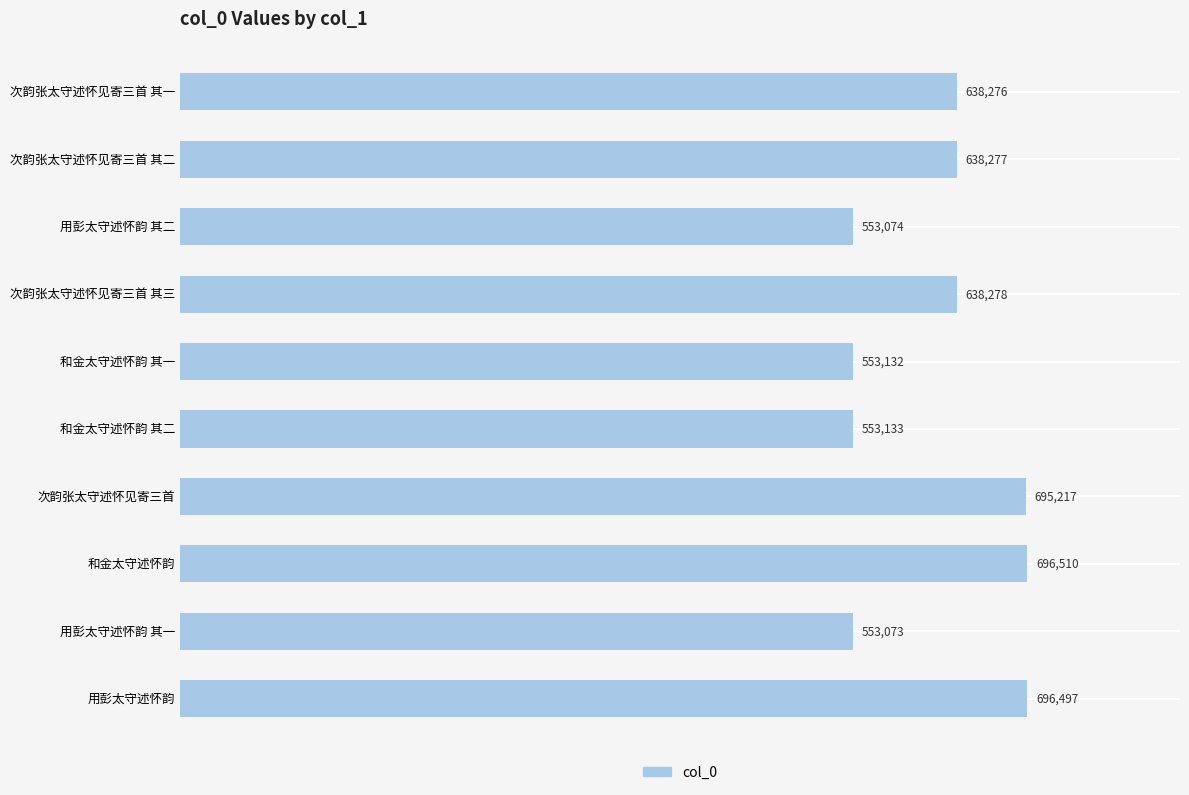

What is the maximum value shown in the chart?

696510